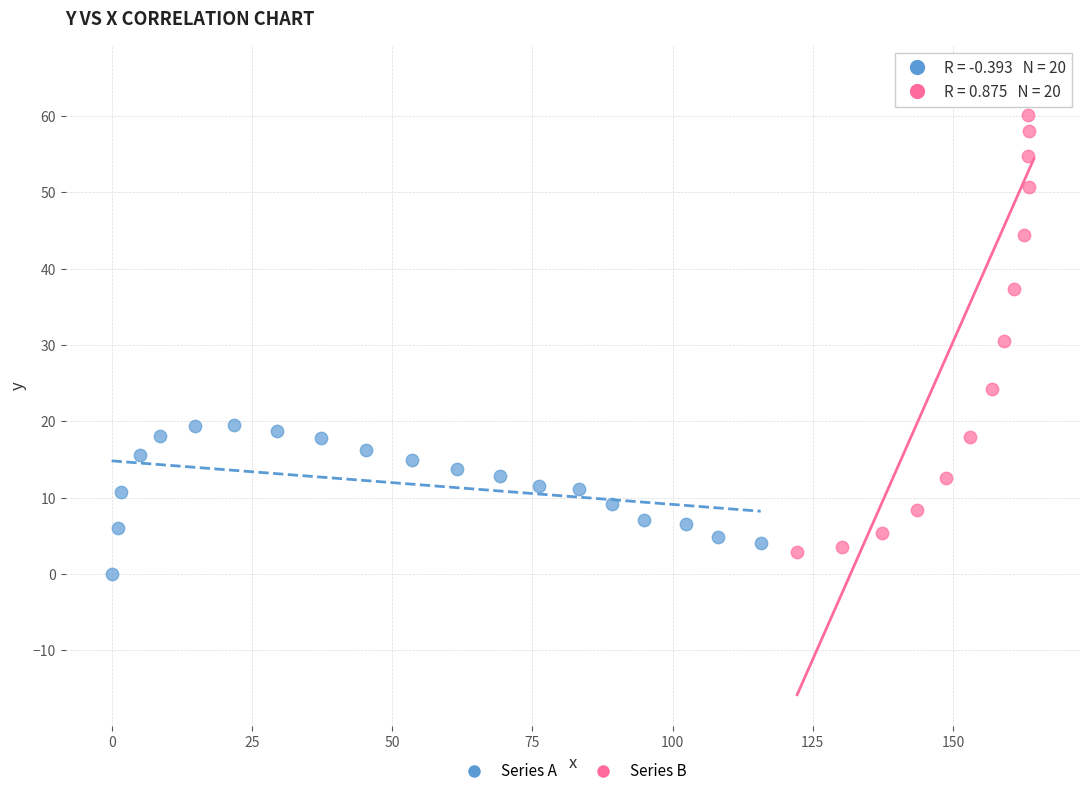

Which series has the largest Y range (max minus min)?

Series B